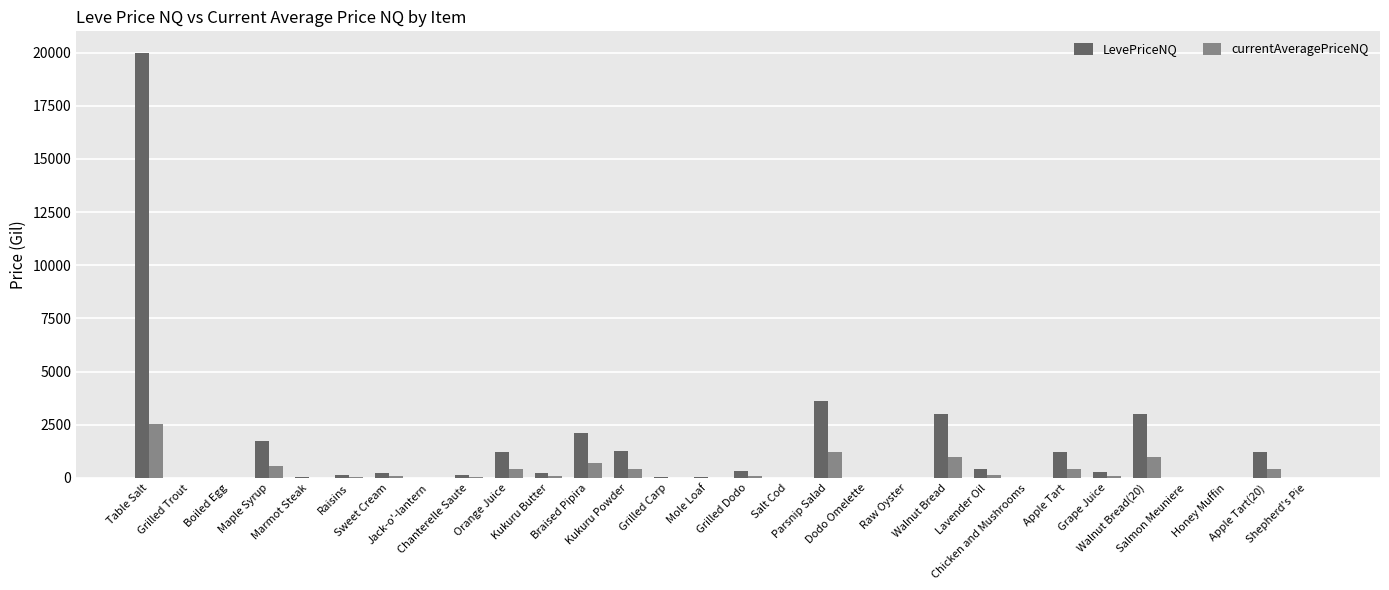

Which series has the largest total across all categories?

LevePriceNQ